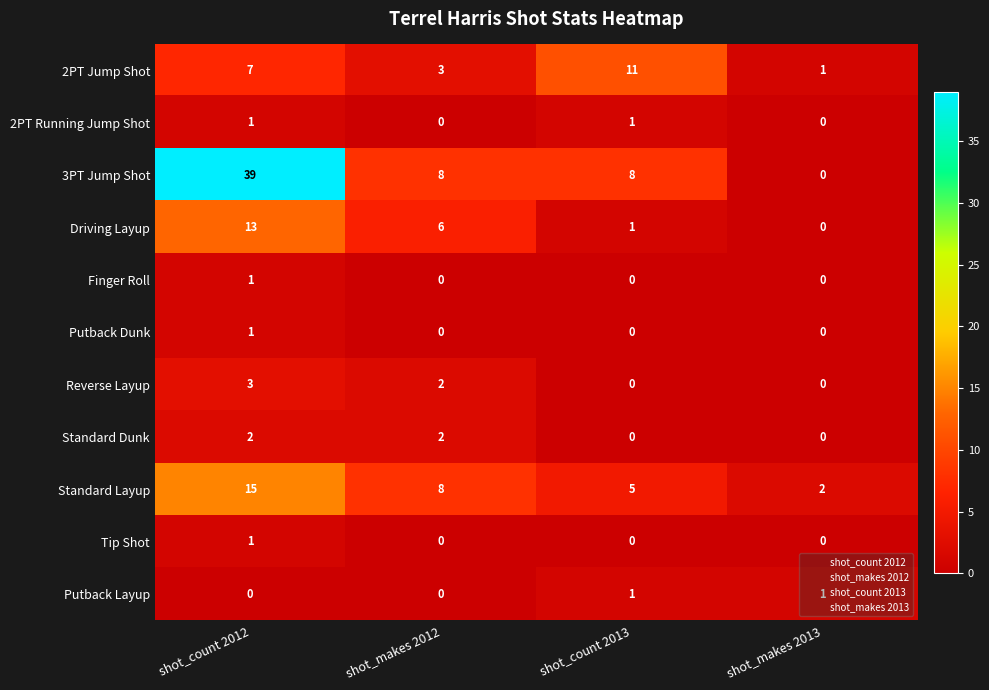

Which label corresponds to the largest value in the chart?

shot_count 2012